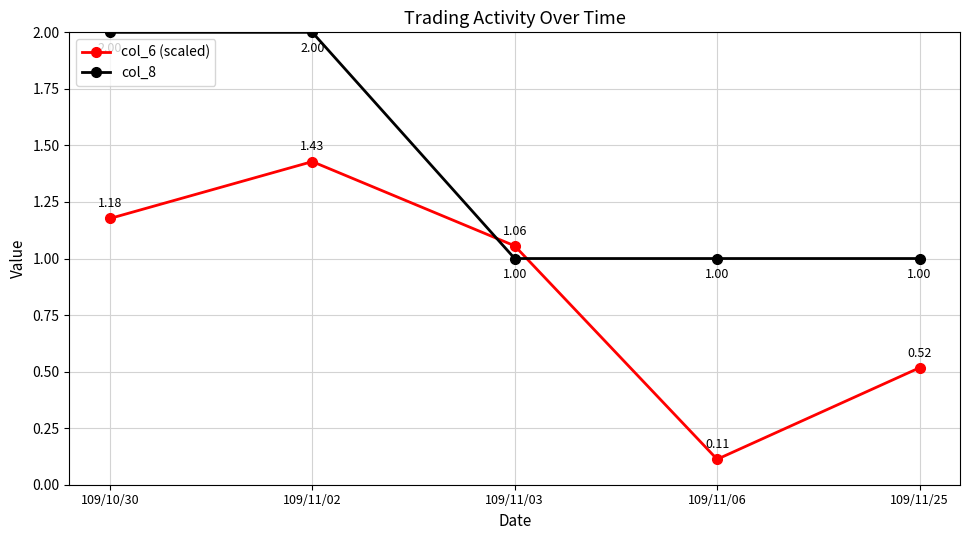

At which category does col_6 (scaled) reach its first local valley?

109/11/06